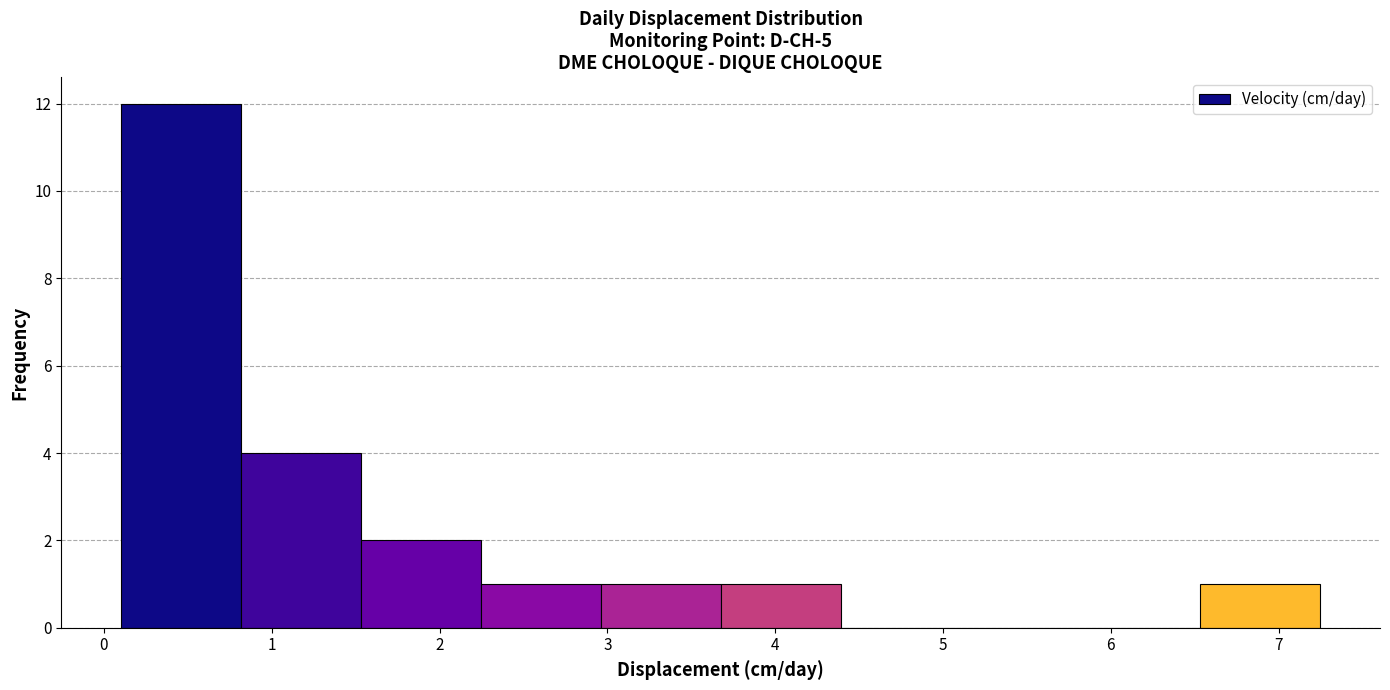

Reading left to right, list every bar in this chart as the range it spans on the x-axis followed by its height. Neither the bar edges nor the heights are printed on the chart, so give them approximately, as read against the axes.

0.1 to 0.8: 12
0.8 to 1.5: 4
1.5 to 2.2: 2
2.2 to 3.0: 1
3.0 to 3.7: 1
3.7 to 4.4: 1
4.4 to 5.1: 0
5.1 to 5.8: 0
5.8 to 6.5: 0
6.5 to 7.2: 1